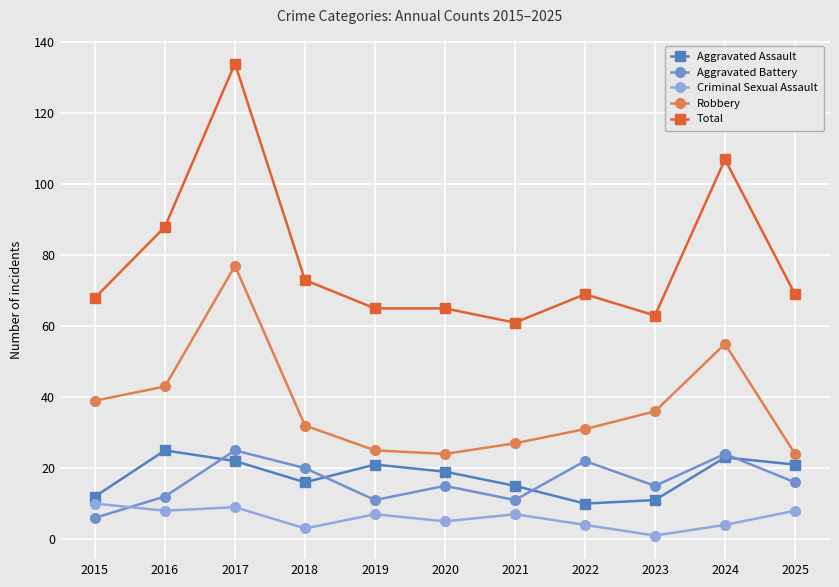

At how many categories does at least one series exceed 11?

11